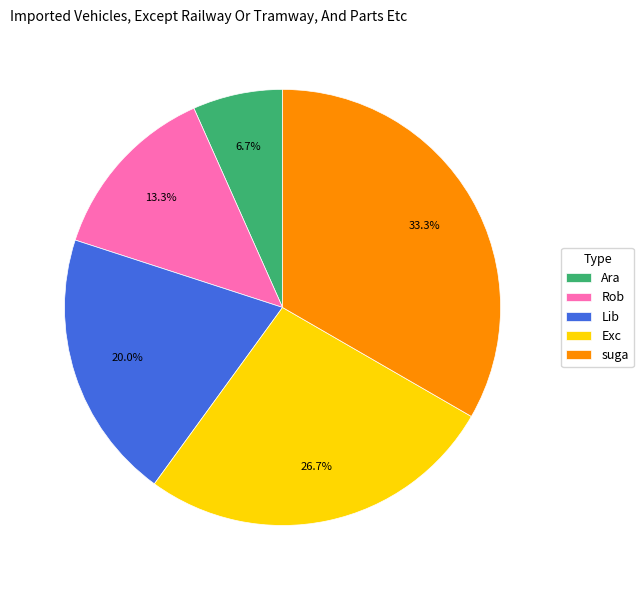

To the nearest percent, what is the average slice percentage?

20%